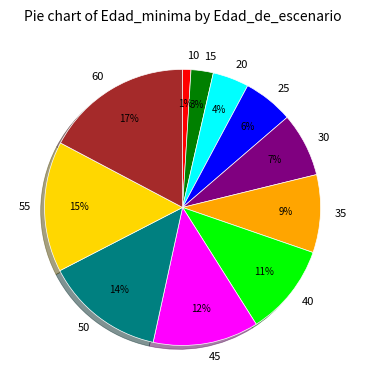

To the nearest percent, what is the average slice percentage?

9%